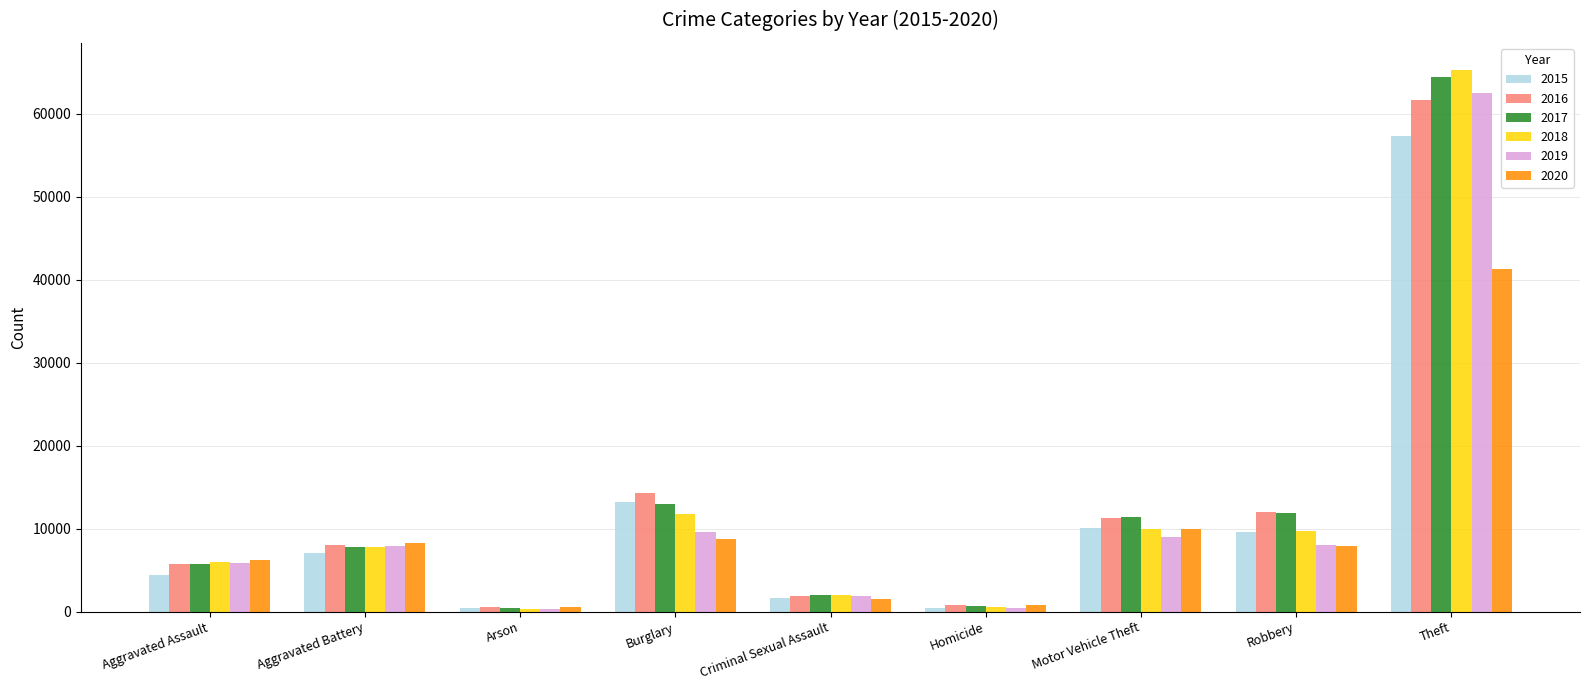

Read the 2015 value at Aggravated Battery.

7019